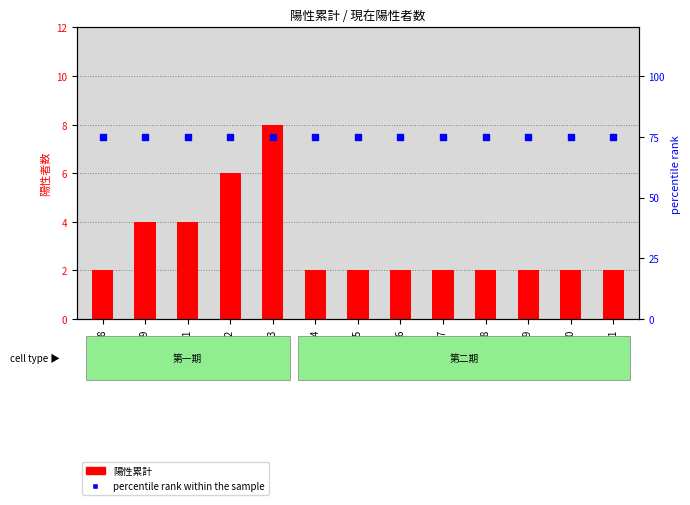

Which series reaches the minimum Y coordinate?

陽性累計